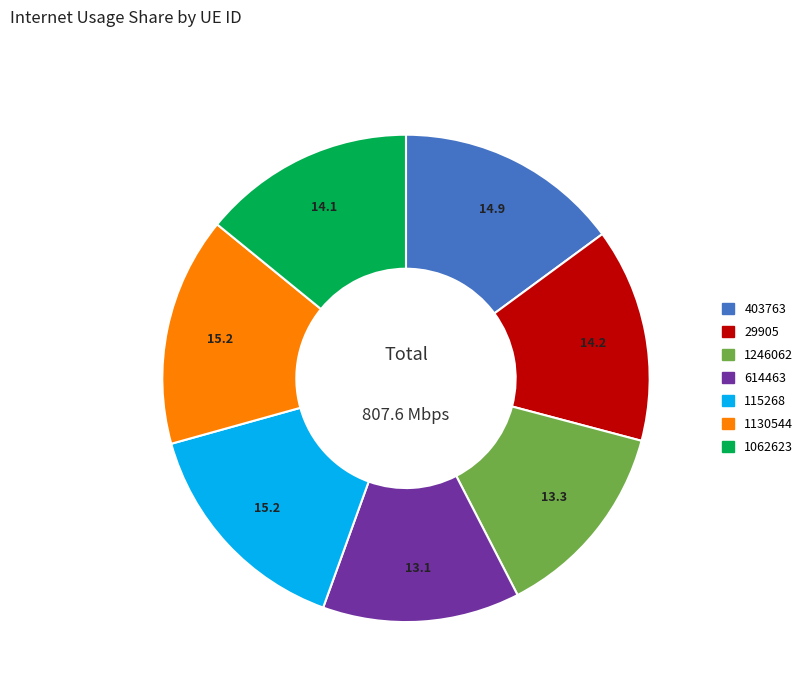

Does any single category account for the majority?

No